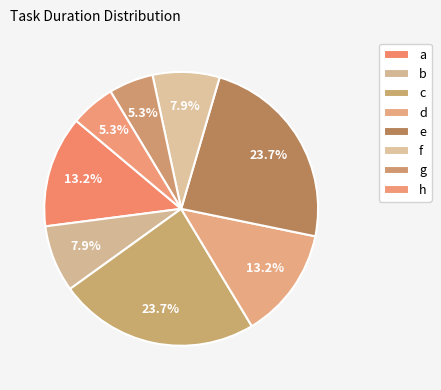

How many segments does this pie chart have?

8